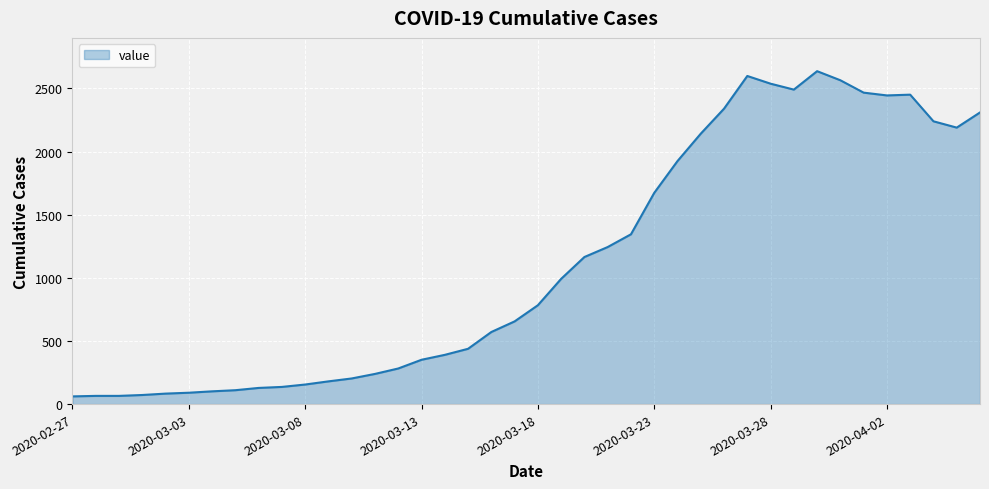

What is the smallest value displayed?

61